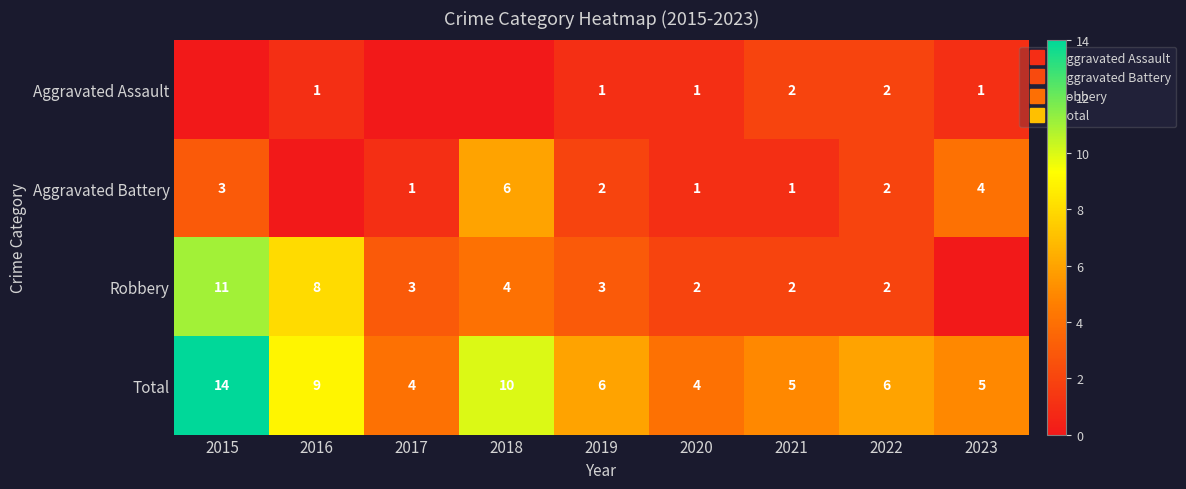

Which series has the largest range (max minus min)?

Robbery